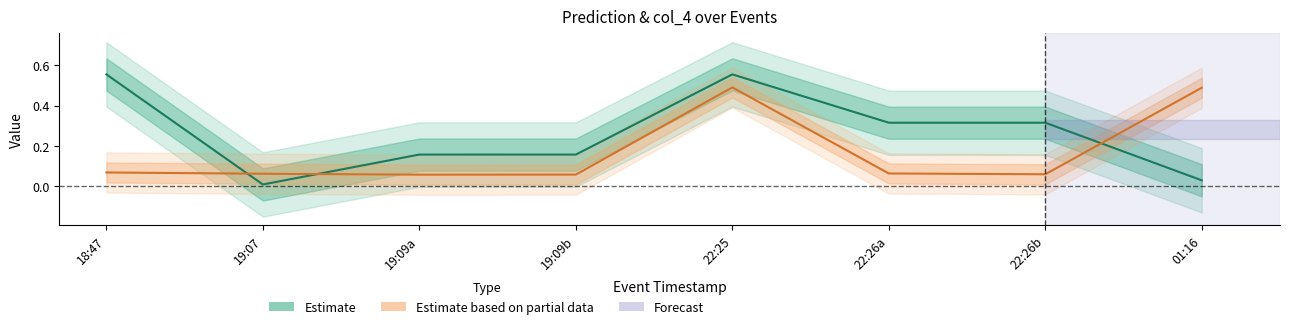

Reading left to right, transcribe all the data shown in this chart.

Prediction: 0.6	0.0	0.2	0.2	0.6	0.3	0.3	0.0
col_4: 0.1	0.1	0.1	0.1	0.5	0.1	0.1	0.5